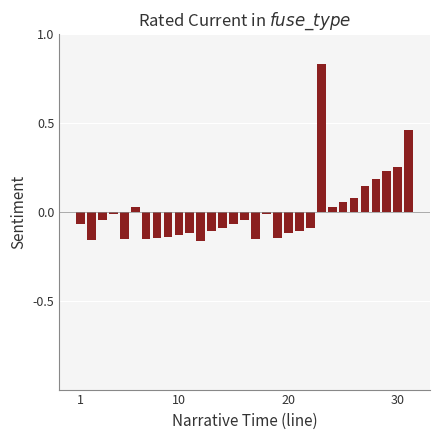

What is the difference between the maximum and minimum values?

1.0